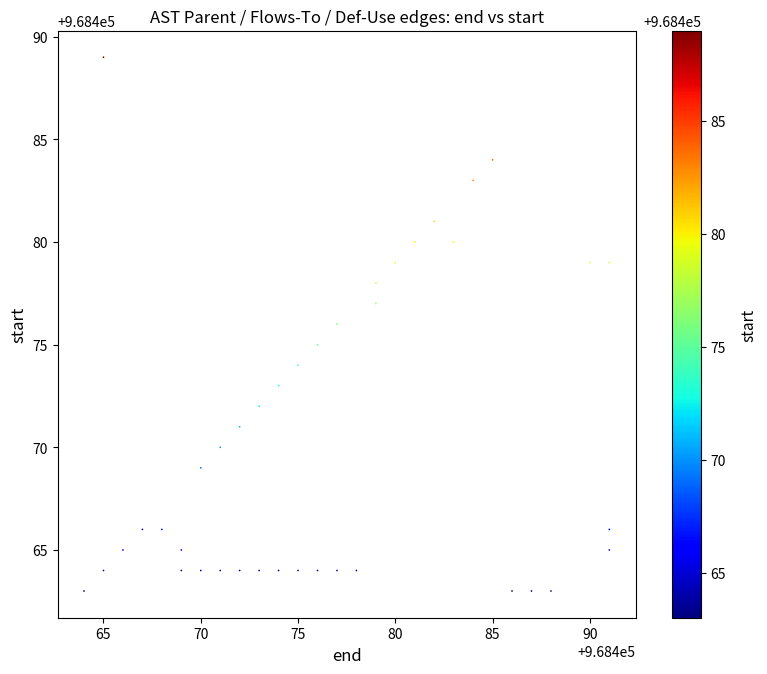

What is the range of X values (max minus min)?

27